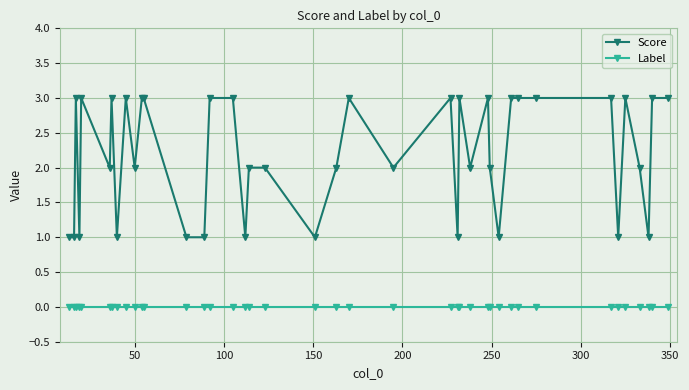

What is the maximum value shown in the chart?

3